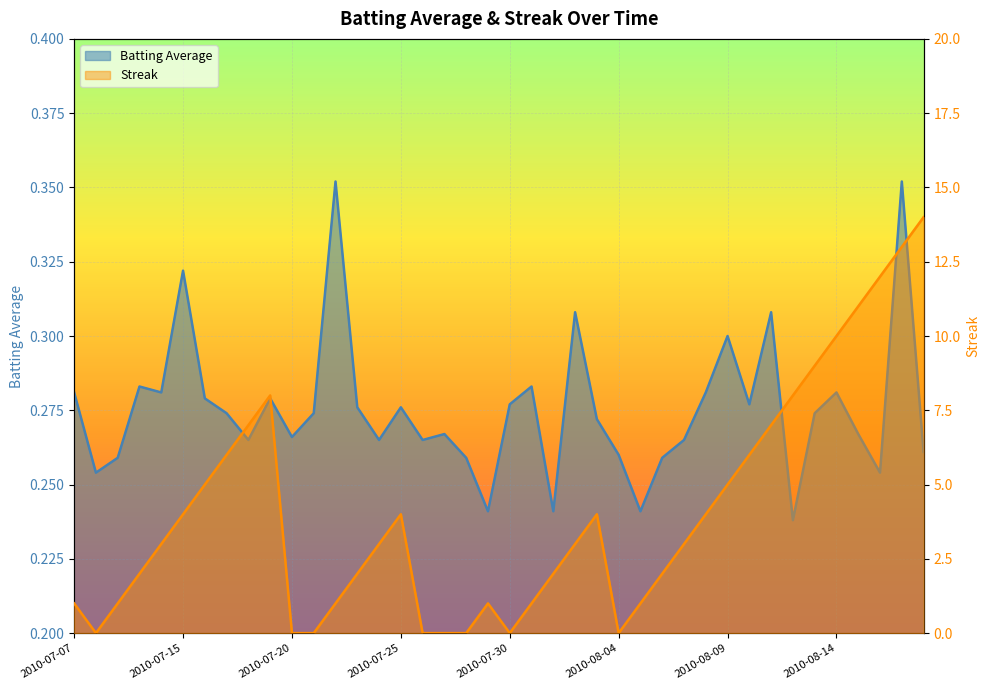

List the labels in order of Batting Average1 value, smallest first.

2010-08-12, 2010-07-29, 2010-08-01, 2010-08-05, 2010-07-08, 2010-08-16, 2010-07-09, 2010-07-28, 2010-08-06, 2010-08-04, 2010-08-18, 2010-07-18, 2010-07-24, 2010-07-26, 2010-08-07, 2010-07-20, 2010-07-27, 2010-08-15, 2010-08-03, 2010-07-17, 2010-07-21, 2010-08-13, 2010-07-23, 2010-07-25, 2010-07-30, 2010-08-10, 2010-07-16, 2010-07-19, 2010-07-07, 2010-07-11, 2010-08-08, 2010-08-14, 2010-07-10, 2010-07-31, 2010-08-09, 2010-08-02, 2010-08-11, 2010-07-15, 2010-07-22, 2010-08-17